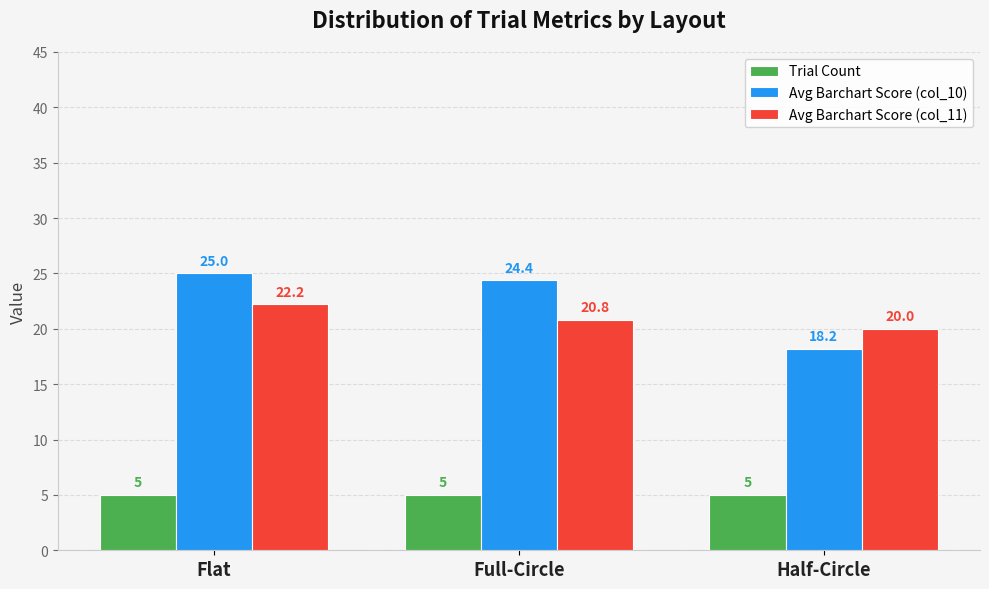

What is the label of the 2nd bar from the left?

Full-Circle